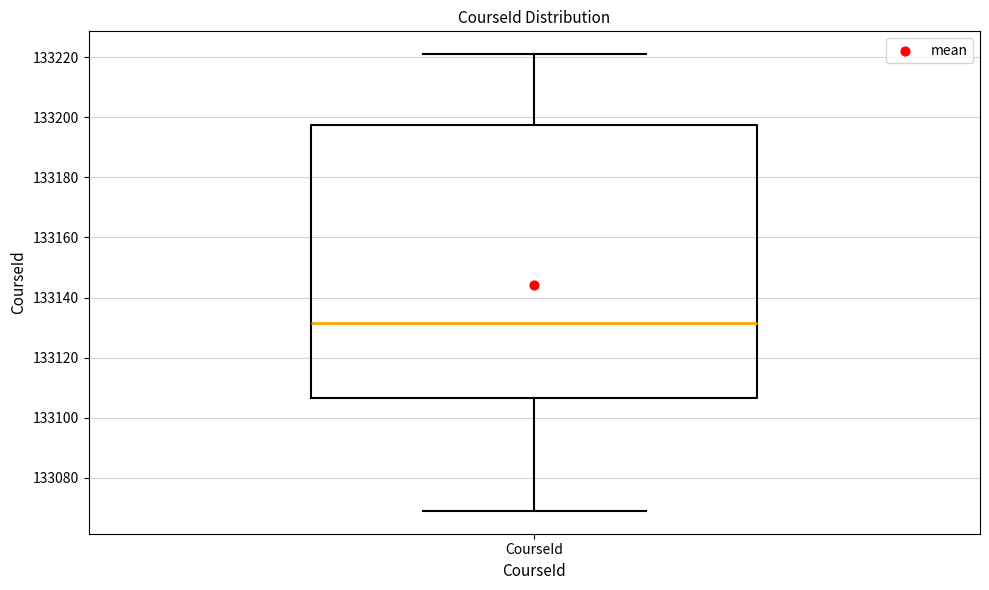

Read this box plot against the y-axis: the position of the median line, the range covered by the box, and the ends of both whiskers. The values are not printed on the chart, so give them approximately, as read against the axis.

median 133132, box 133106 to 133198, whiskers 133070 to 133222